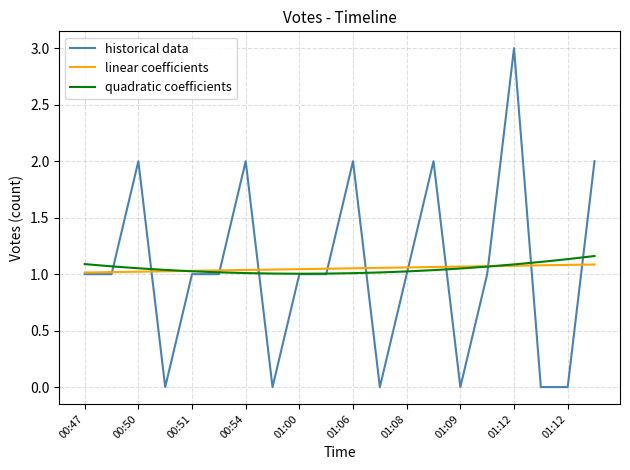

What is the difference between the maximum and minimum values in the linear coefficients series?

0.1